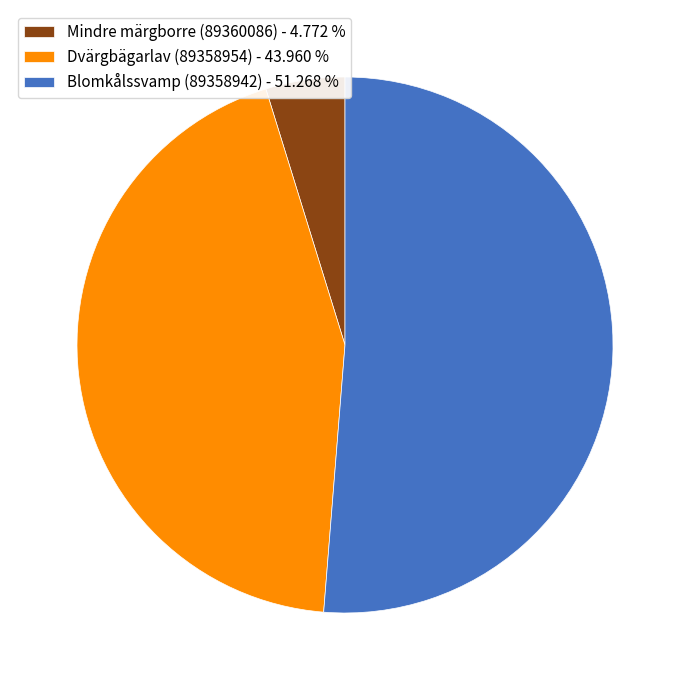

How many segments does this pie chart have?

3